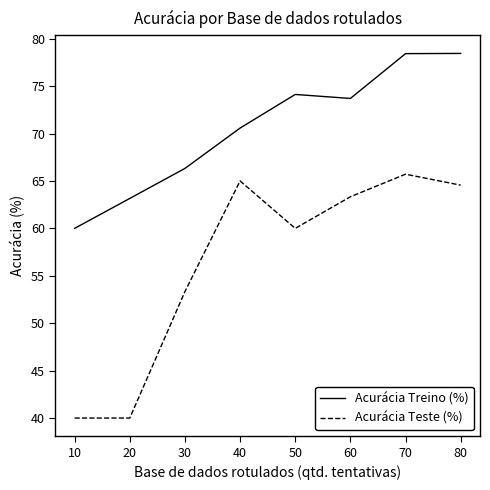

The Acurácia Teste (%) series shows 40.0 at 10. True or false?

True